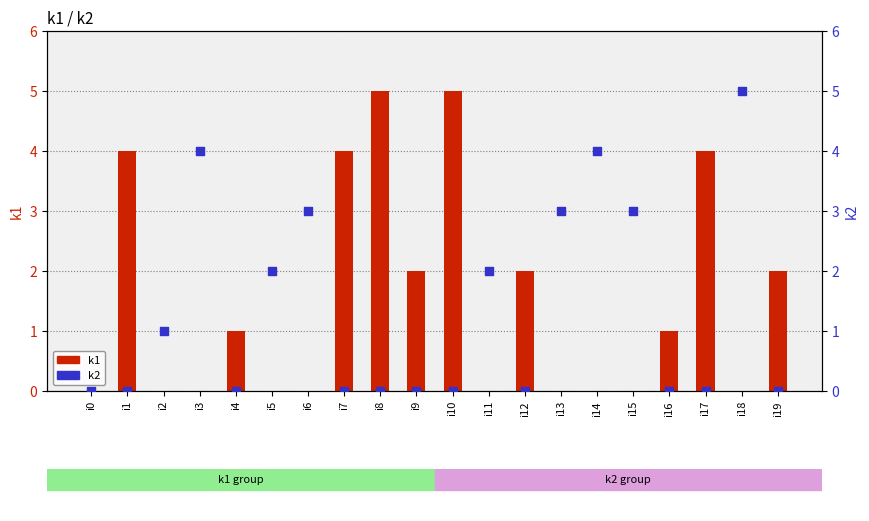

Which series contains the lowest Y value?

k1